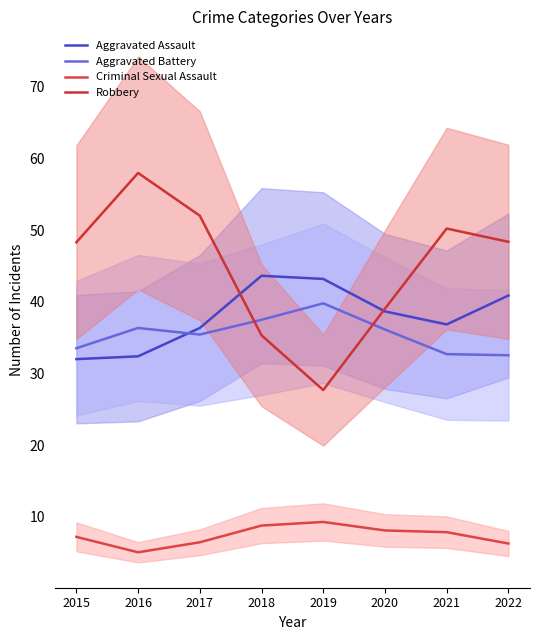

Rank the series at 2015 from lowest to highest value.

Criminal Sexual Assault, Aggravated Assault, Aggravated Battery, Robbery